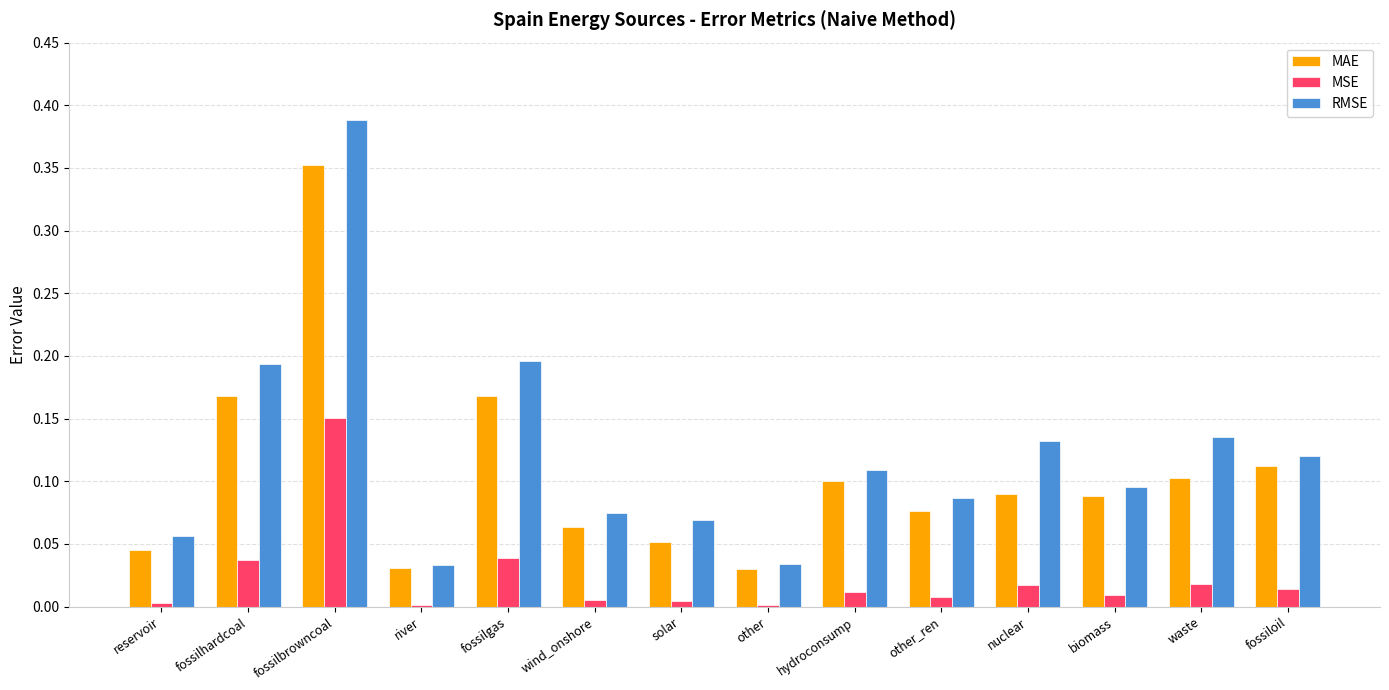

Which series changed the most between other and nuclear?

RMSE